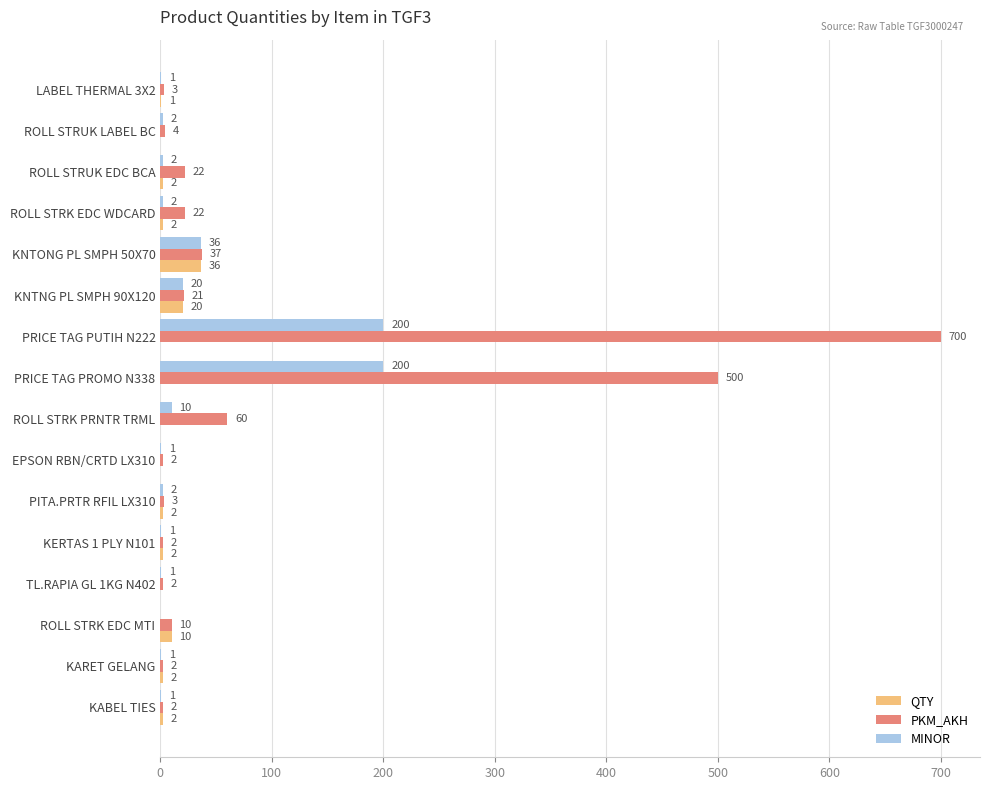

The MINOR series shows 20 at KNTNG PL SMPH 90X120. True or false?

True